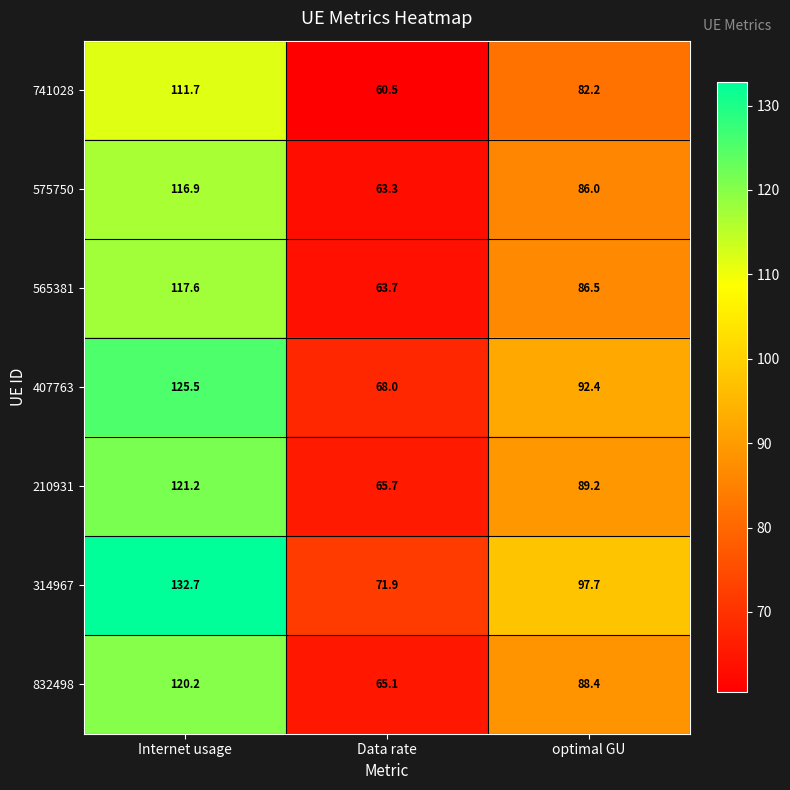

Which series has the largest total across all categories?

314967